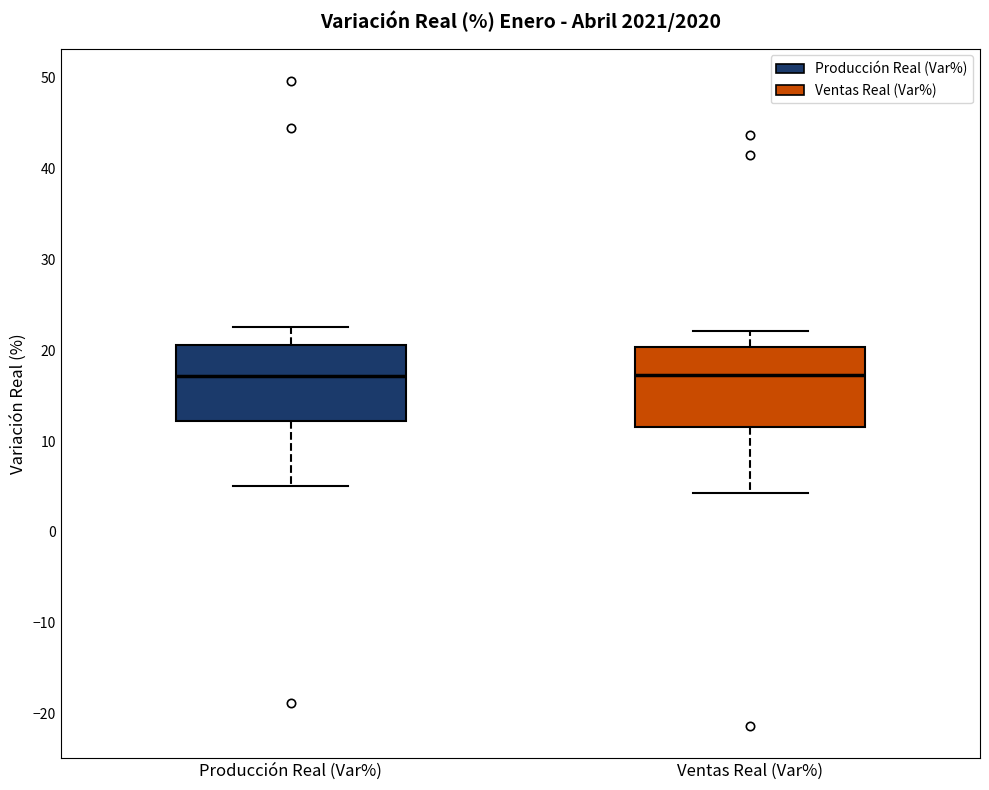

Where is the upper edge of the box for Ventas Real (Var%) on the y-axis? The values are not printed on the chart, so give them approximately, as read against the axis.

20